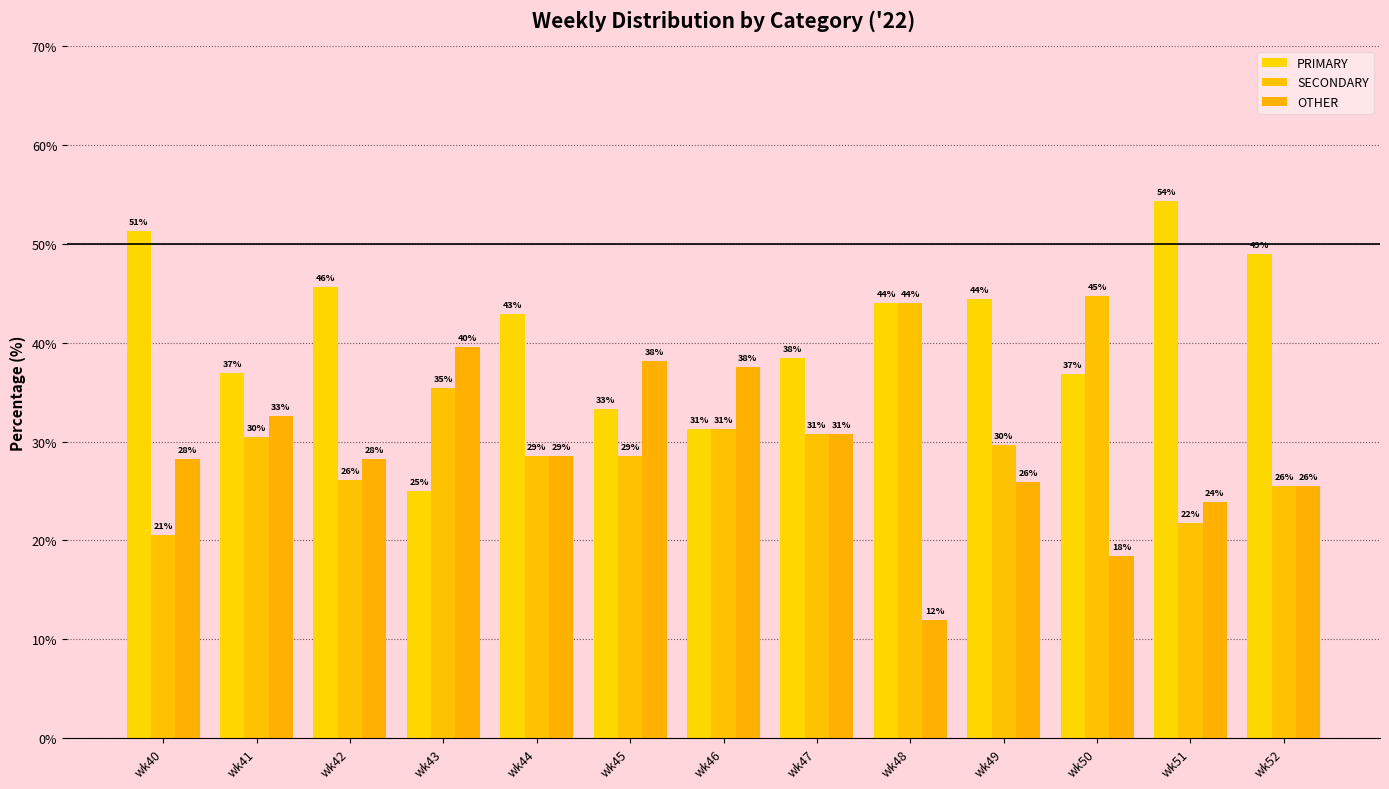

What is the total value across all series at wk41?

100.0